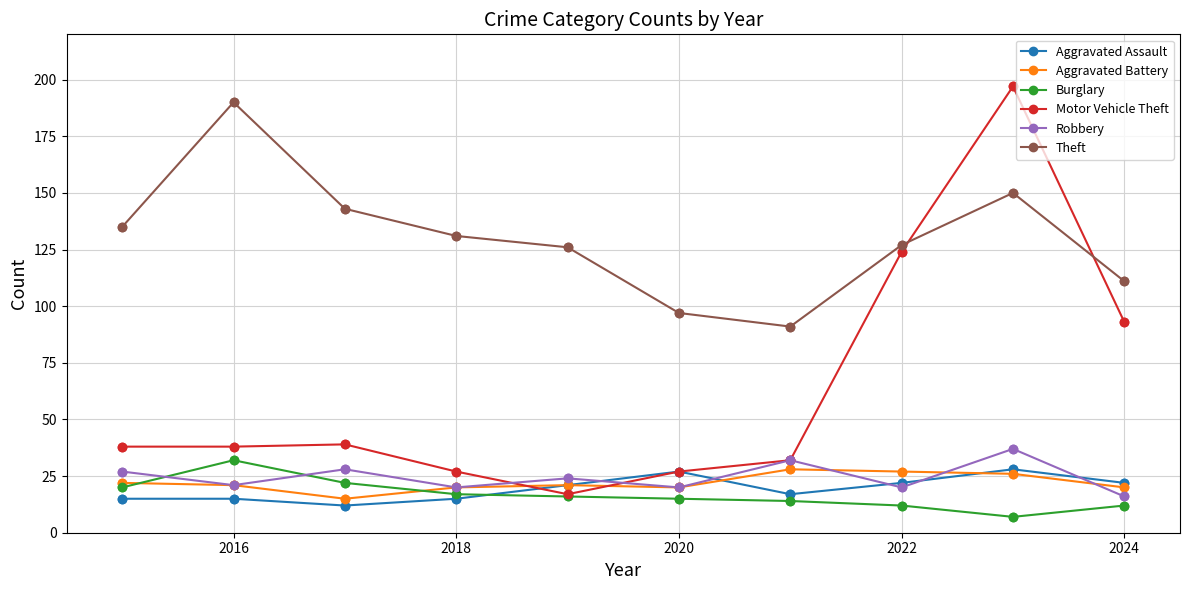

Which series has the largest range (max minus min)?

Motor Vehicle Theft